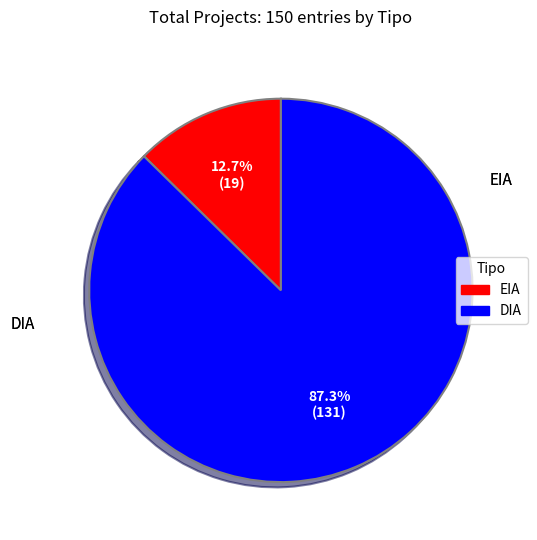

Which category has the smallest portion of the pie?

EIA